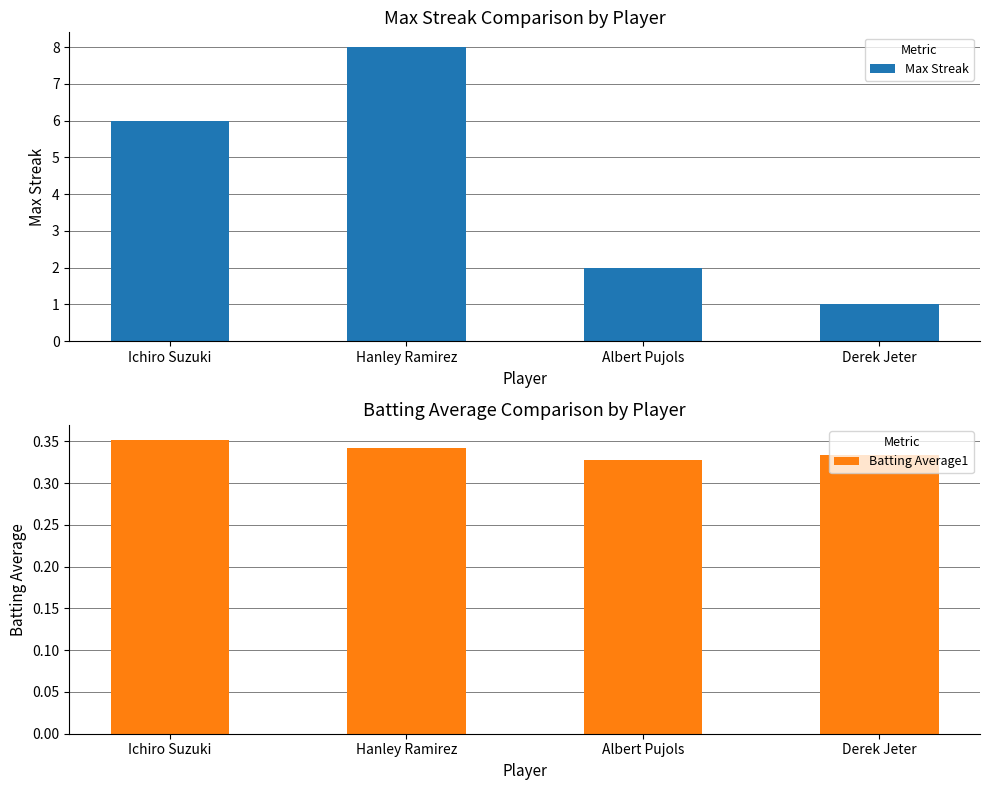

Between Albert Pujols and Derek Jeter, which is larger?

Albert Pujols